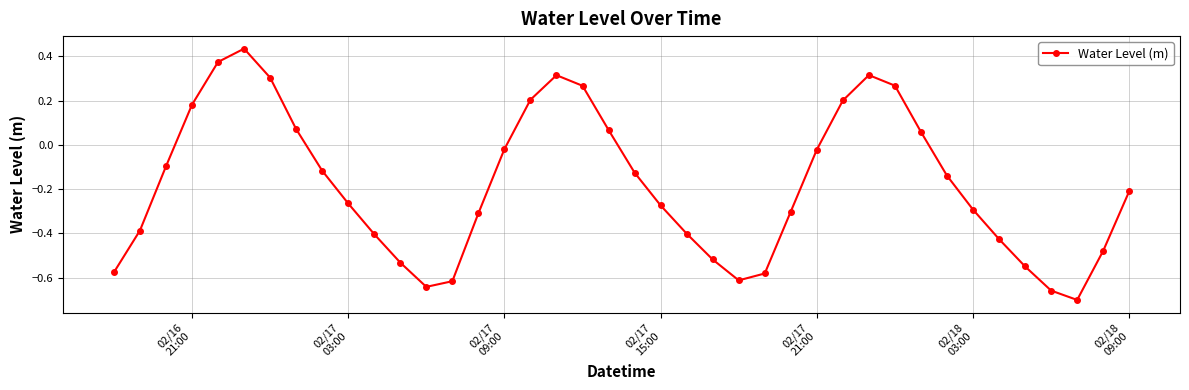

How many distinct data groups are displayed?

1